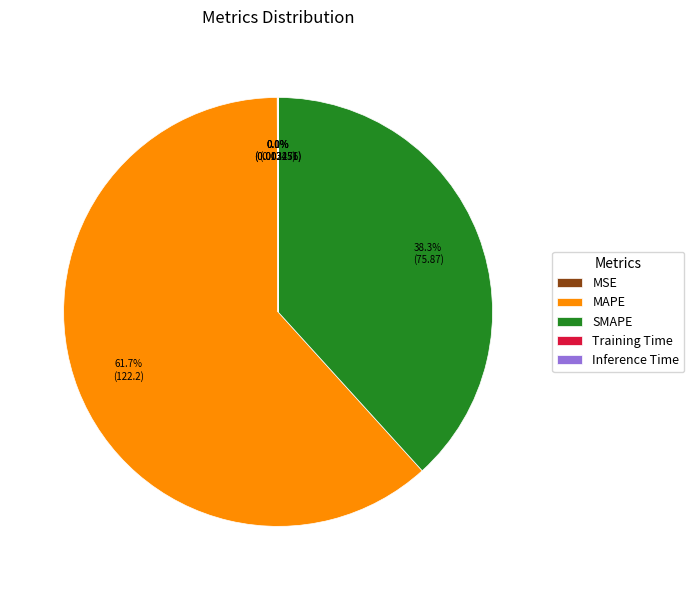

Is there any slice that represents more than half of the pie?

Yes